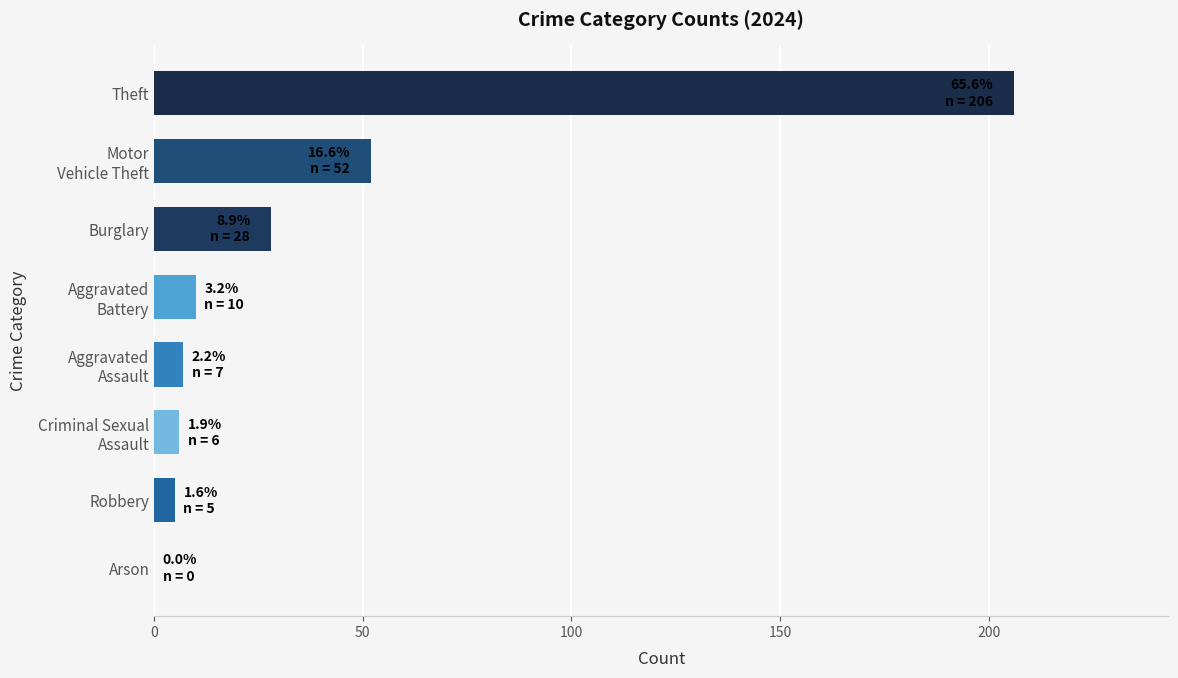

Read the value at Burglary.

28